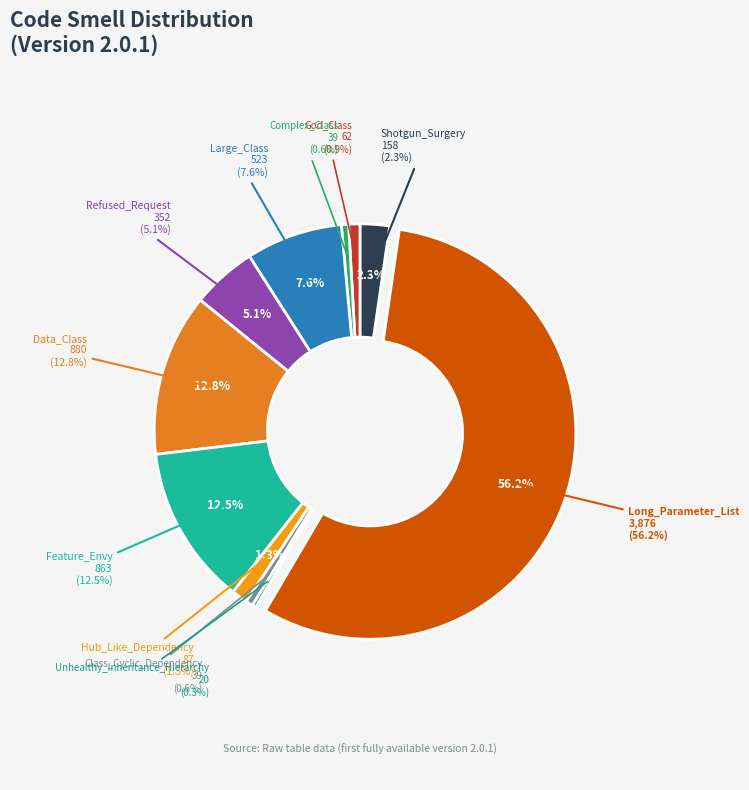

To the nearest percent, what portion does Long_Parameter_List represent?

56%